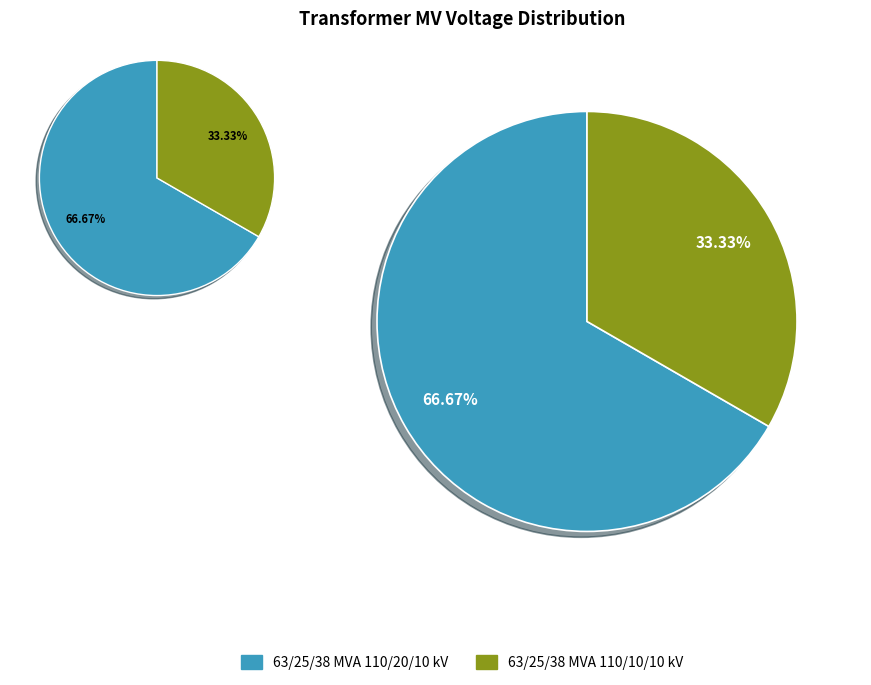

Is it true that 63/25/38 MVA 110/20/10 kV is 54% of the pie?

False